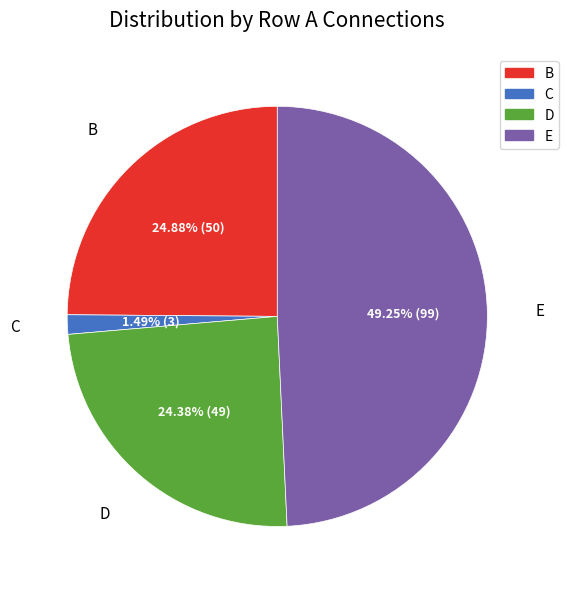

How many segments does this pie chart have?

4